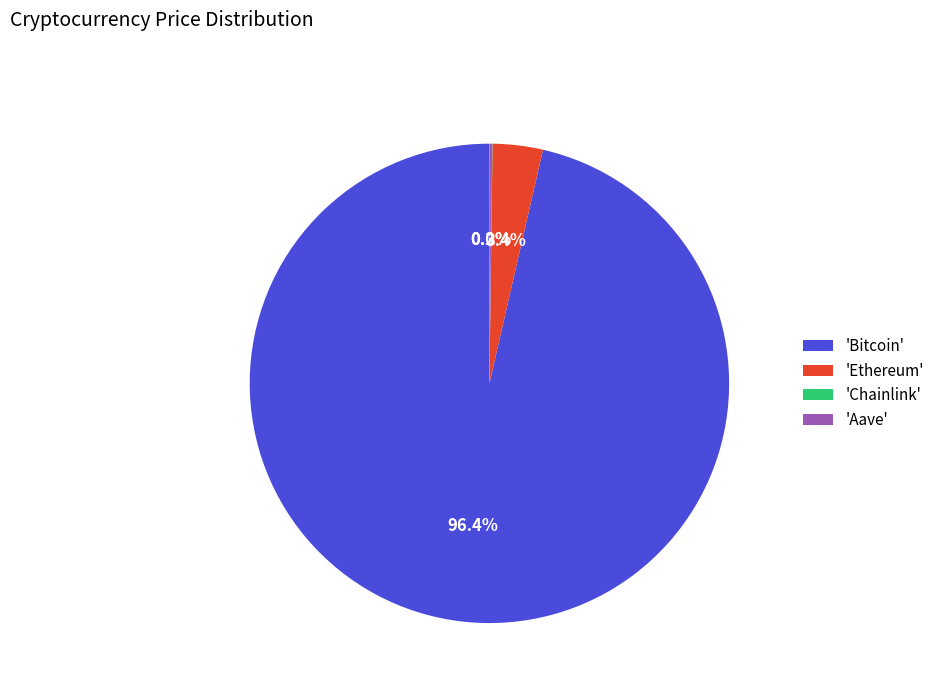

Which slice represents more than half of the pie?

'Bitcoin'